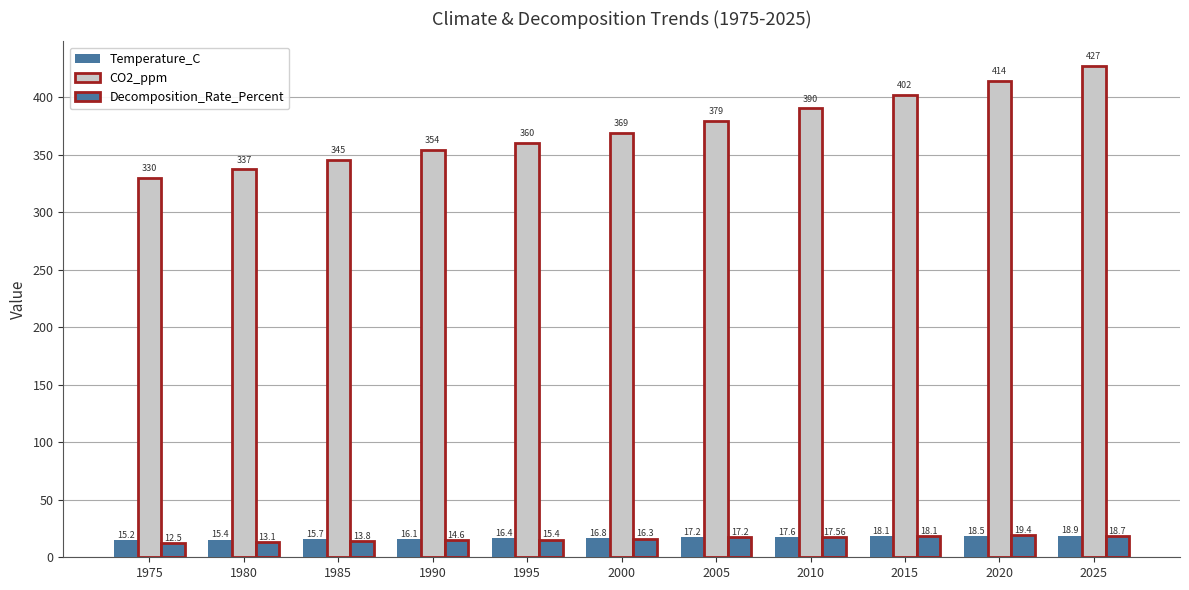

Are the bars horizontal?

No